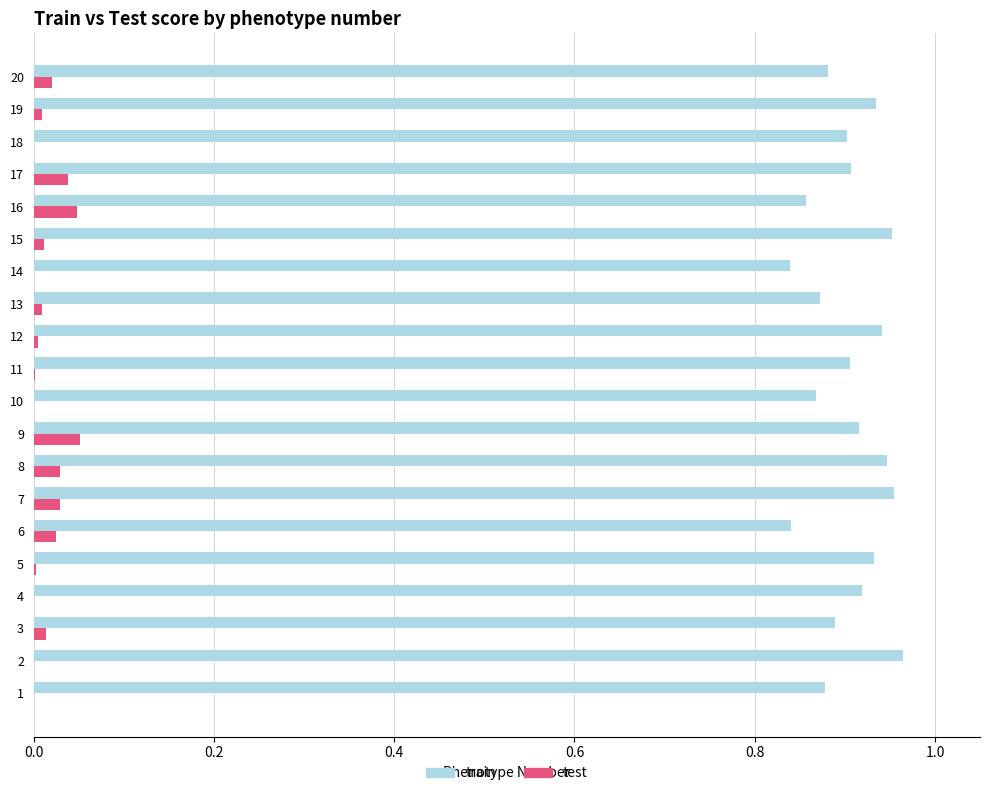

Which series has the largest total across all categories?

train